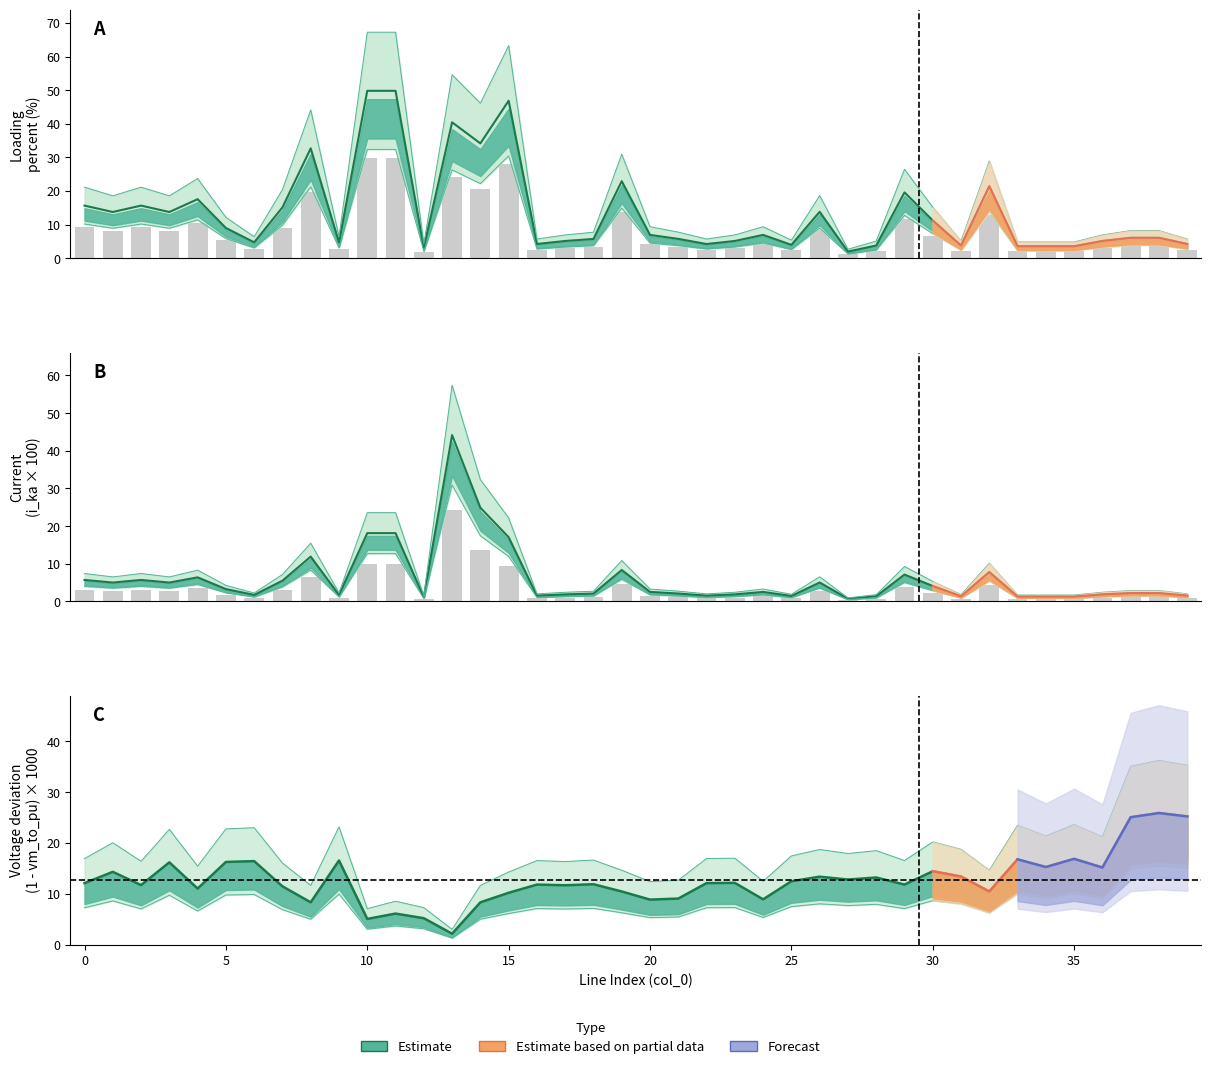

What is the label of the 31st bar from the left?

30